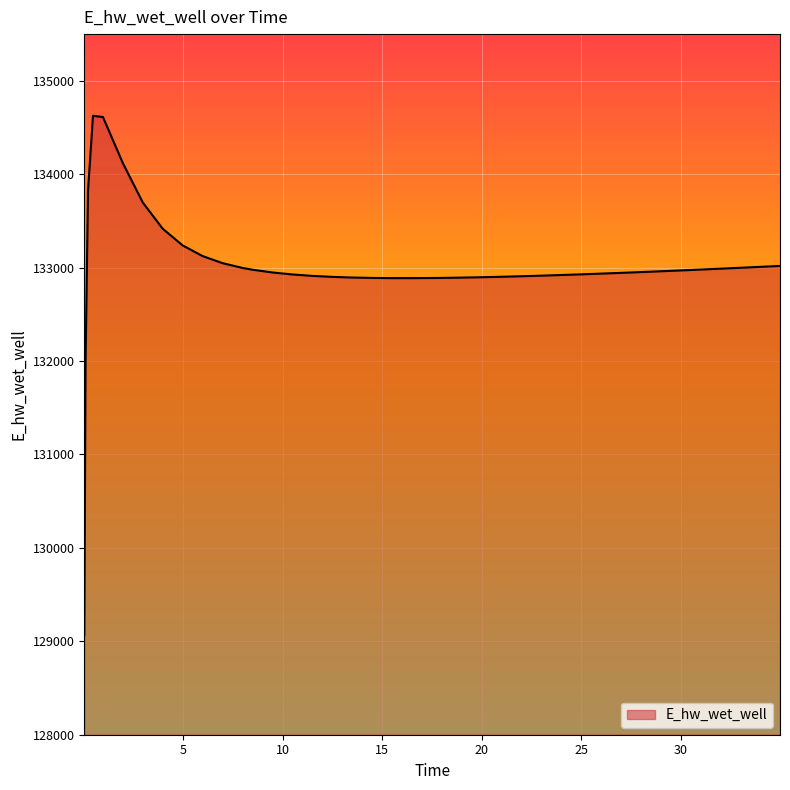

What is the difference between the maximum and minimum values?

5556.0